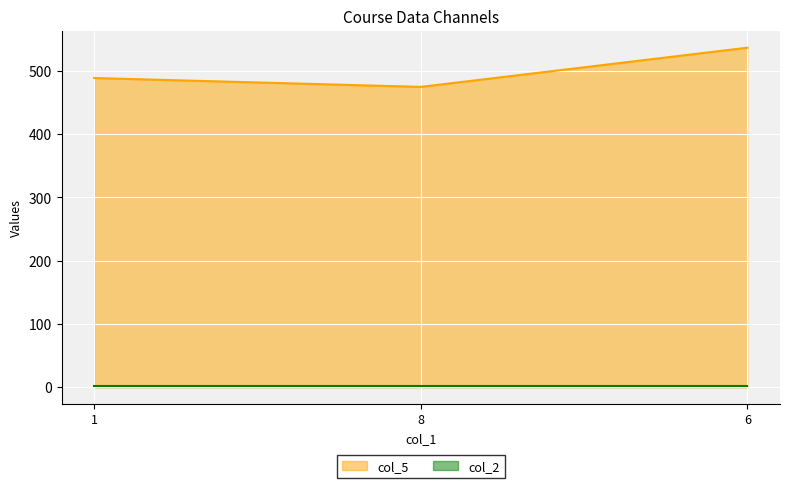

Between 1 and 6, which is larger?

6